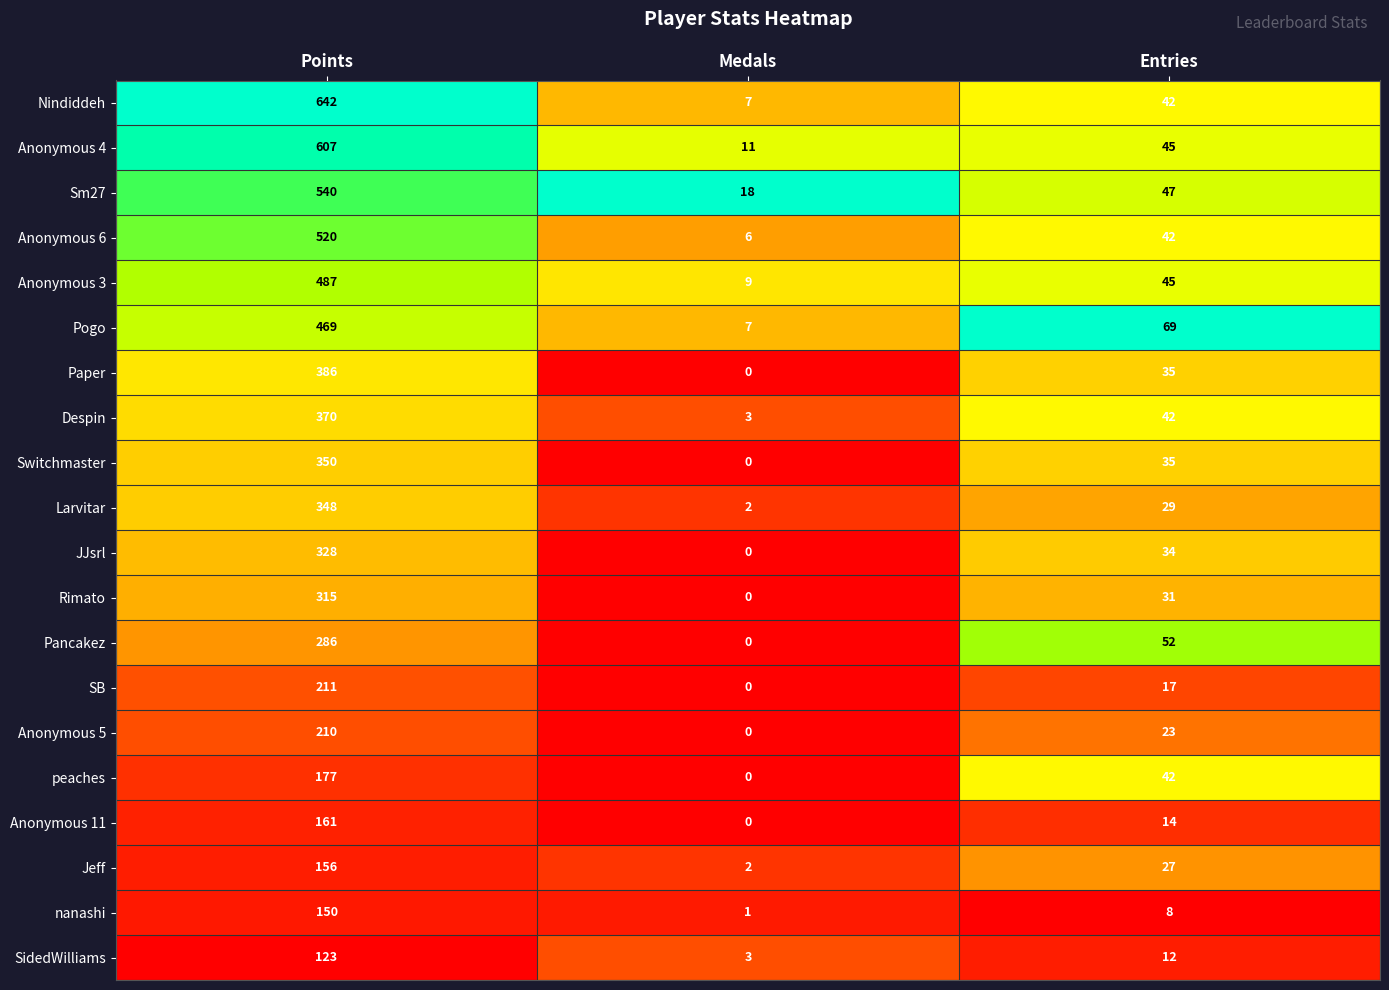

The value of Sm27 at Points is 540. True or false?

True